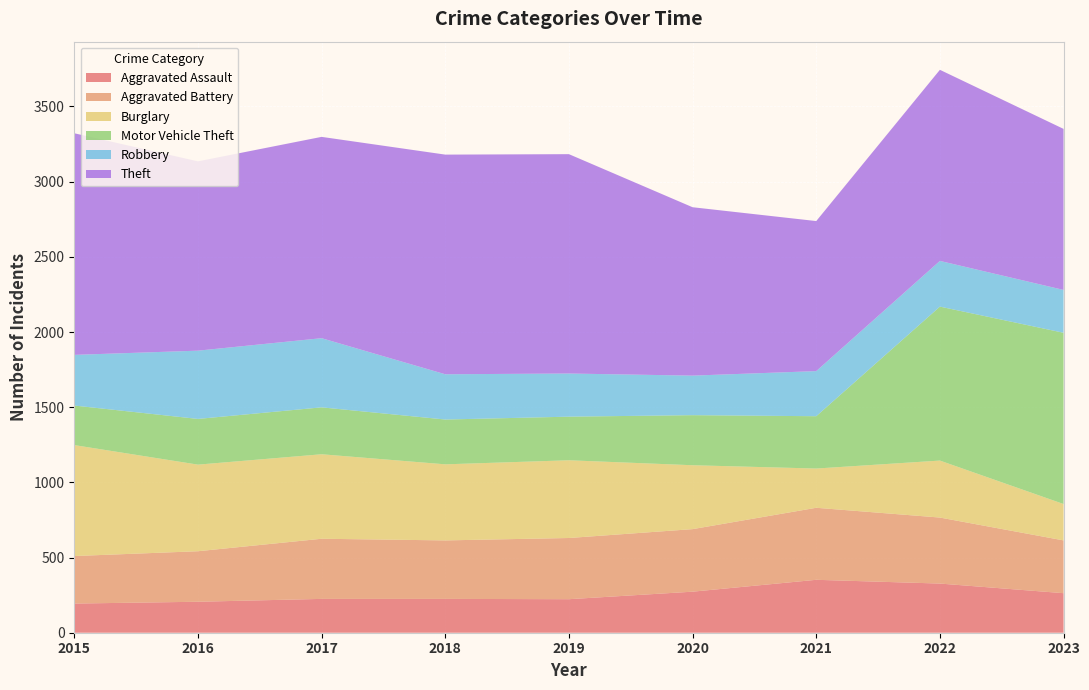

Reading left to right, extract all data points from this chart.

Aggravated Assault: 194	206	225	225	223	273	352	327	263
Aggravated Battery: 316	336	400	389	407	416	479	439	351
Burglary: 738	576	562	506	517	425	261	379	242
Motor Vehicle Theft: 263	304	312	298	290	333	348	1024	1139
Robbery: 337	454	460	301	287	263	300	304	285
Theft: 1474	1259	1339	1461	1459	1120	998	1271	1071